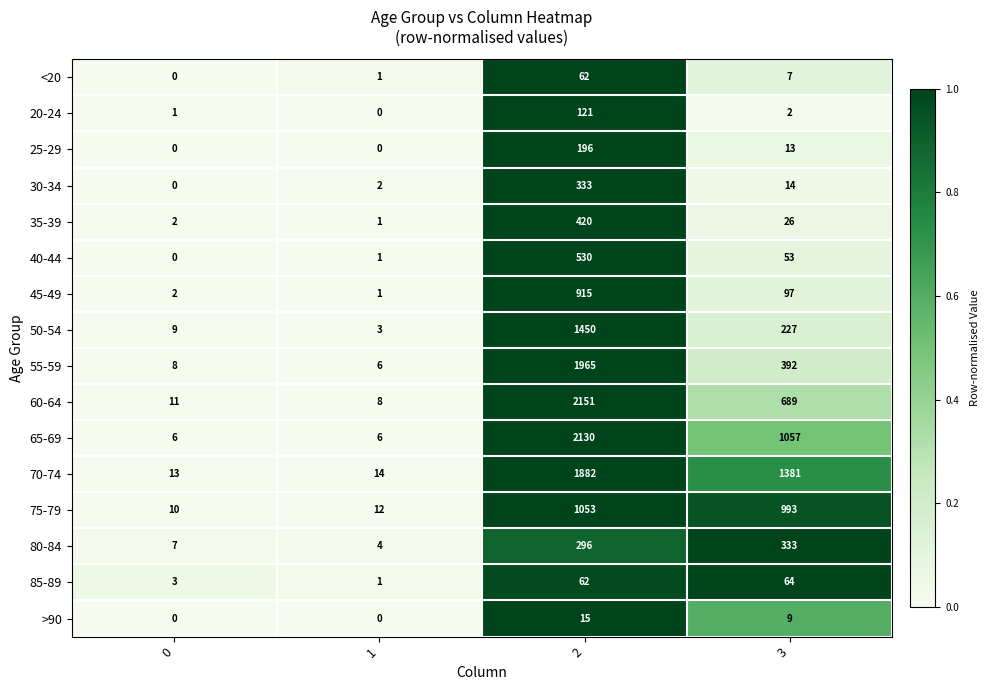

Which series has the widest spread of values?

60-64